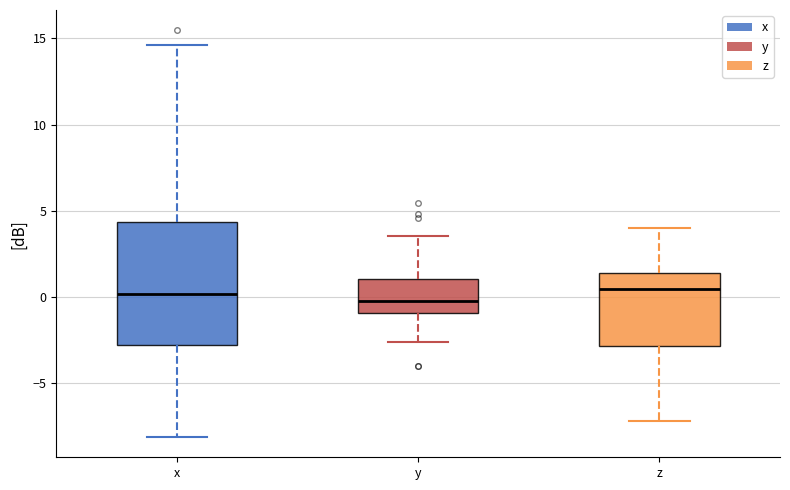

Comparing the boxes themselves (not the whiskers), which one is the tallest?

x